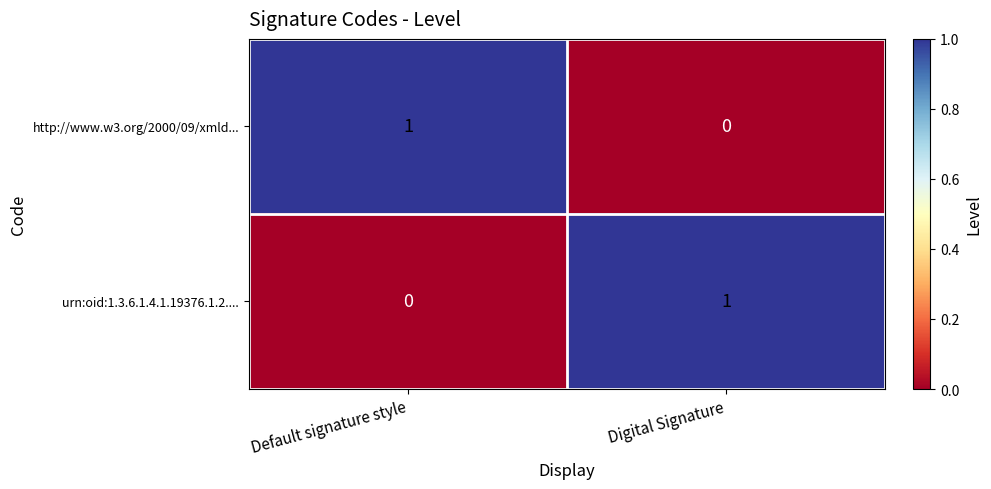

Is it true that http://www.w3.org/2000/09/xmld... equals 1 at Default signature style?

True